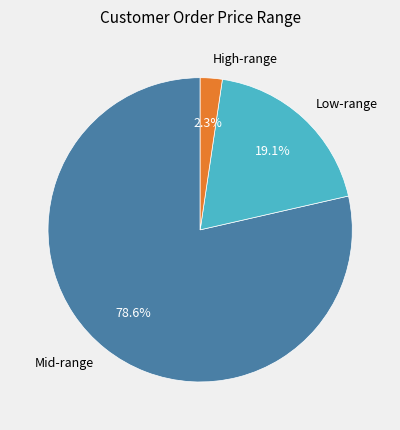

Which slice is the largest?

Mid-range